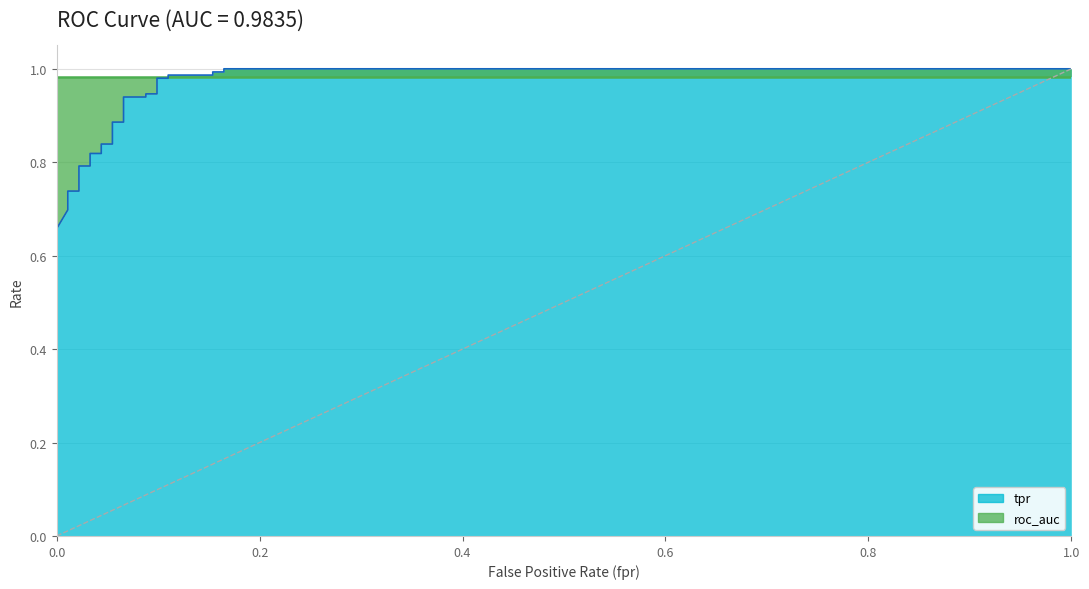

What is the maximum value shown in the chart?

1.0